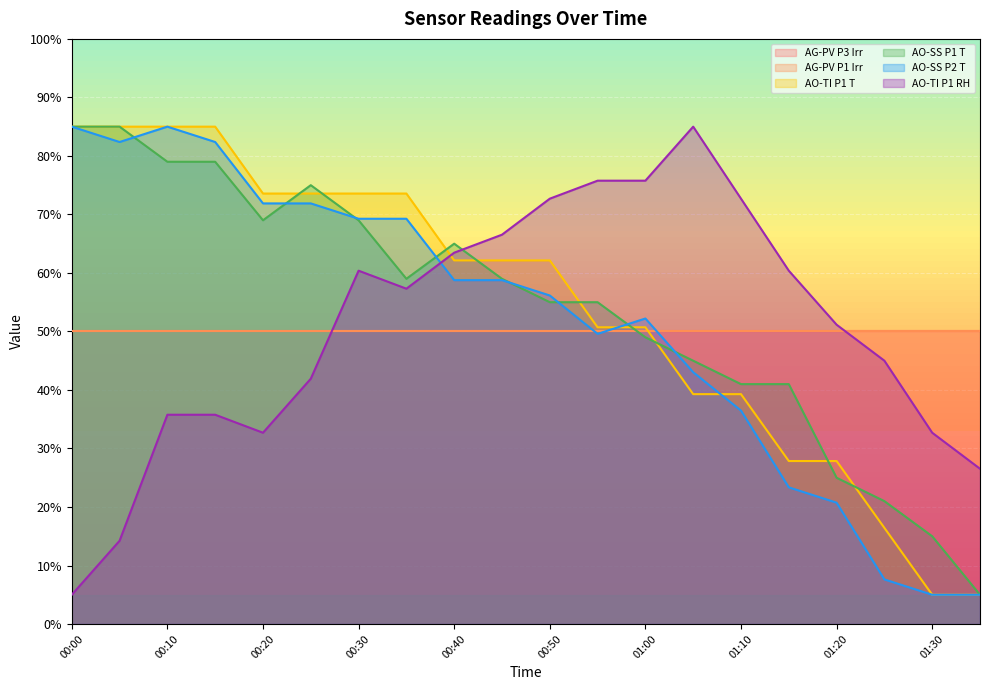

What position from the right is 00:15?

17